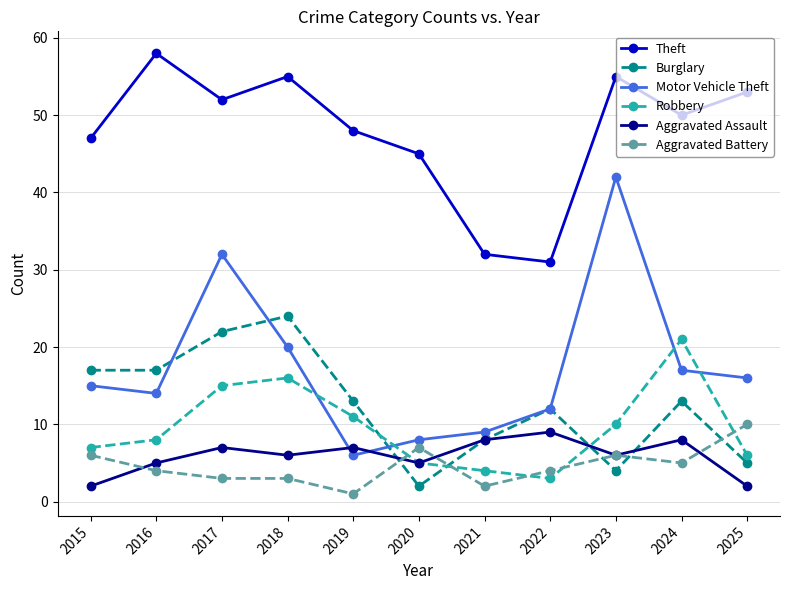

At which category does Aggravated Assault reach its first local peak?

2017